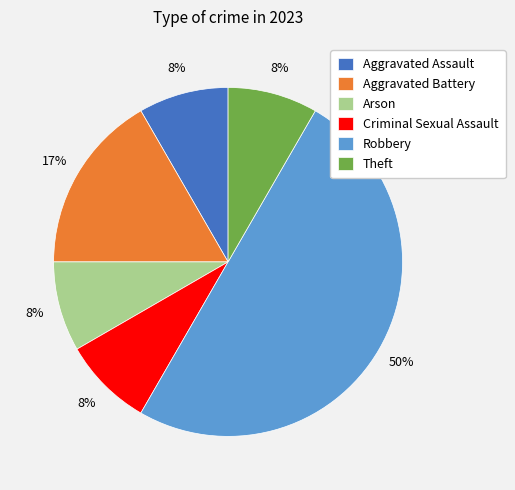

Does Aggravated Assault represent more than half of the total?

No